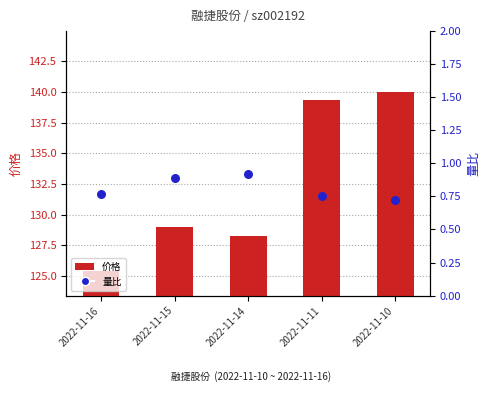

Which series has the widest spread of Y values?

价格